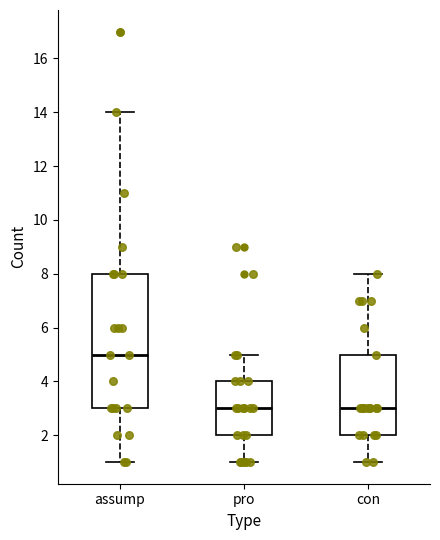

Which box is the tallest, from its lower edge to its upper edge?

assump